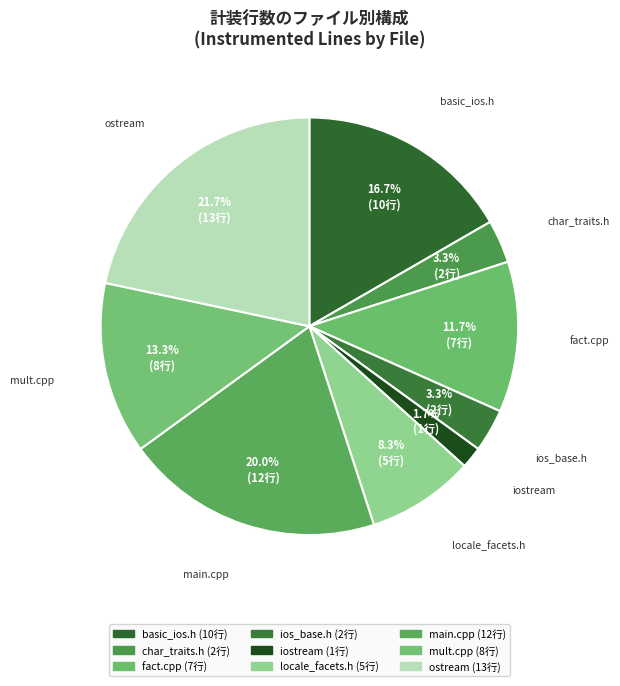

The ostream slice represents 22% of the pie. True or false?

True